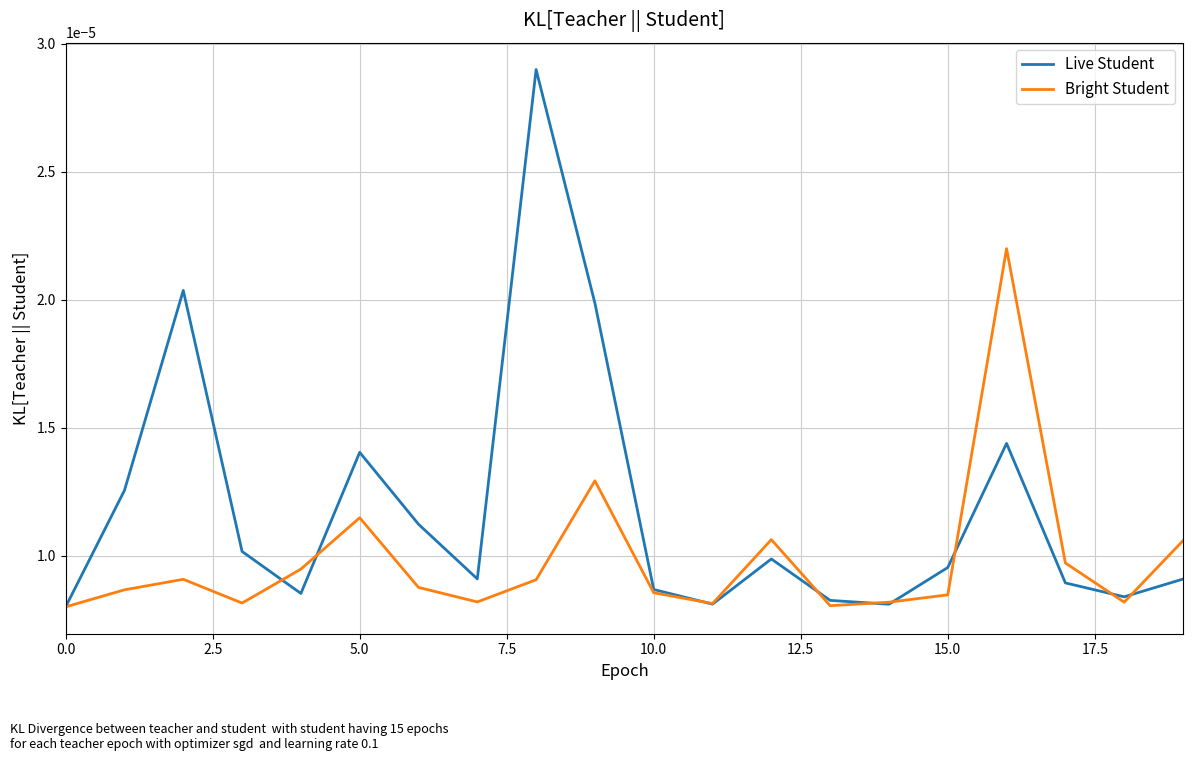

After their last crossing, which series has the higher values: Bright Student or Live Student?

Bright Student